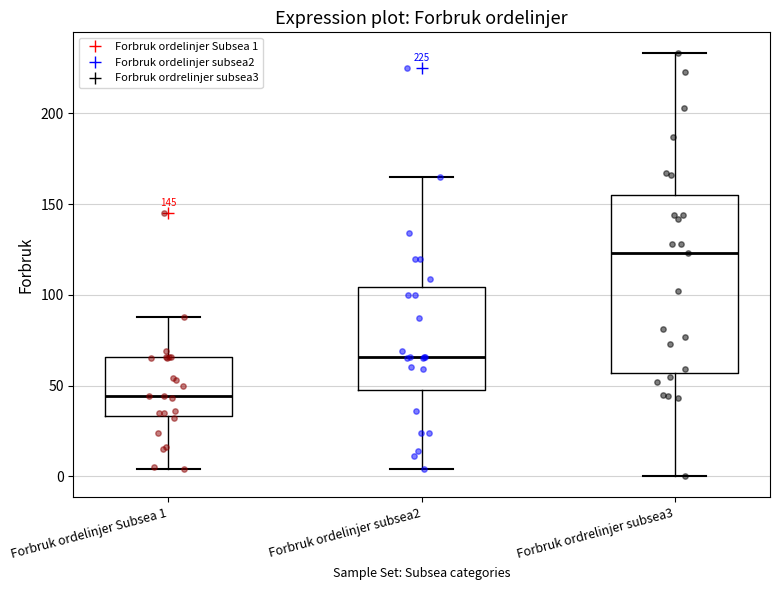

Which box's median line is the lowest?

Forbruk ordelinjer Subsea 1